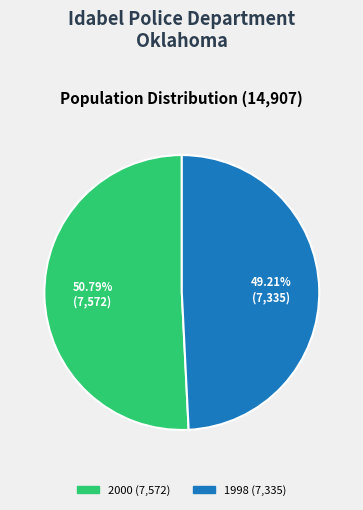

Does any single category account for the majority?

Yes